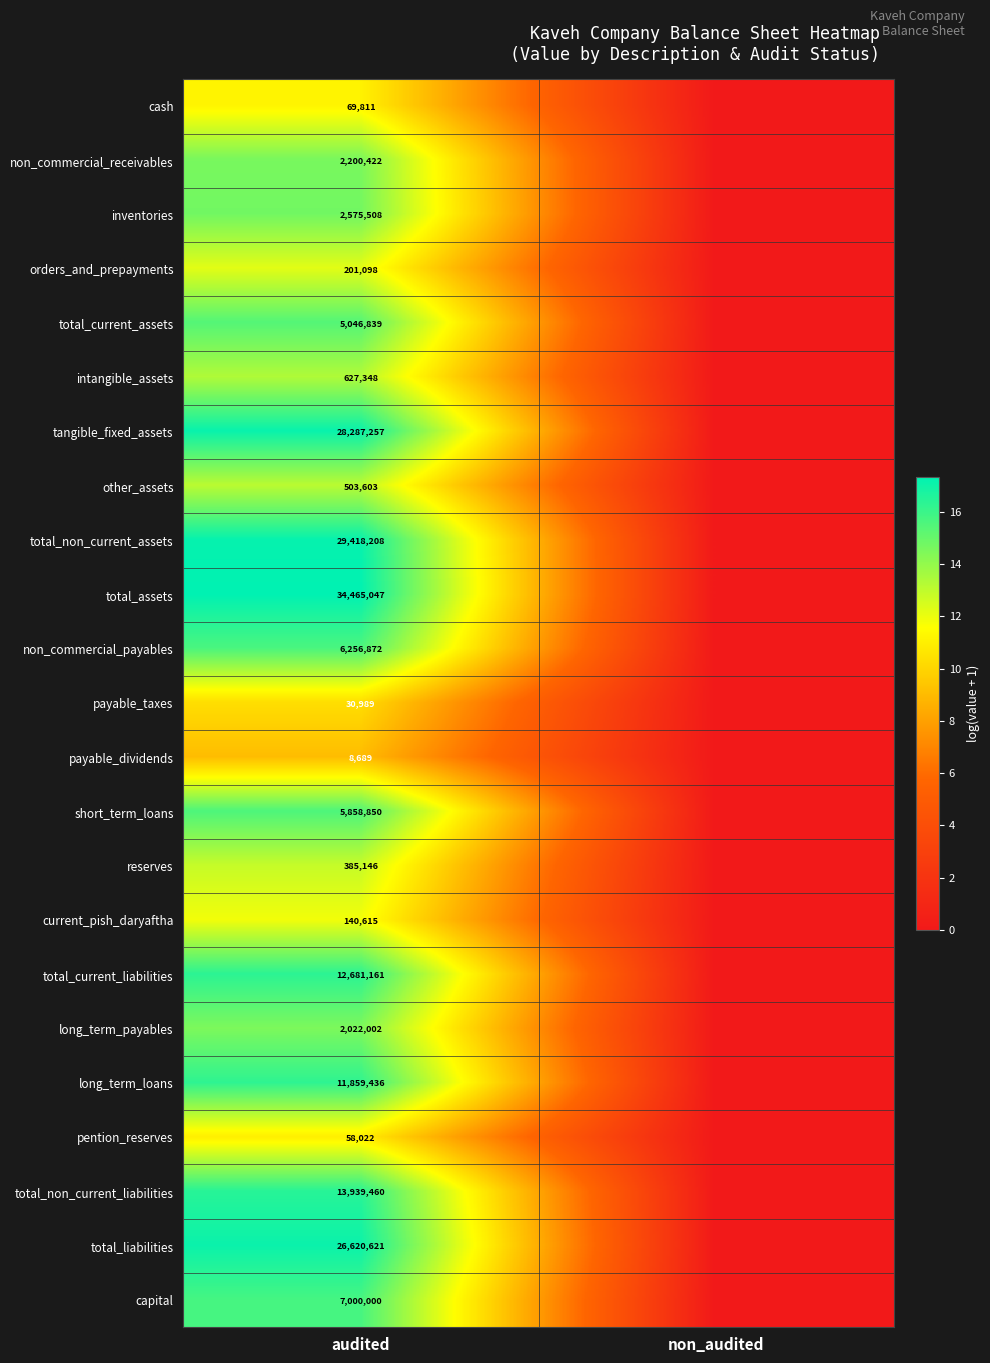

The value of reserves at audited is 542377. True or false?

False